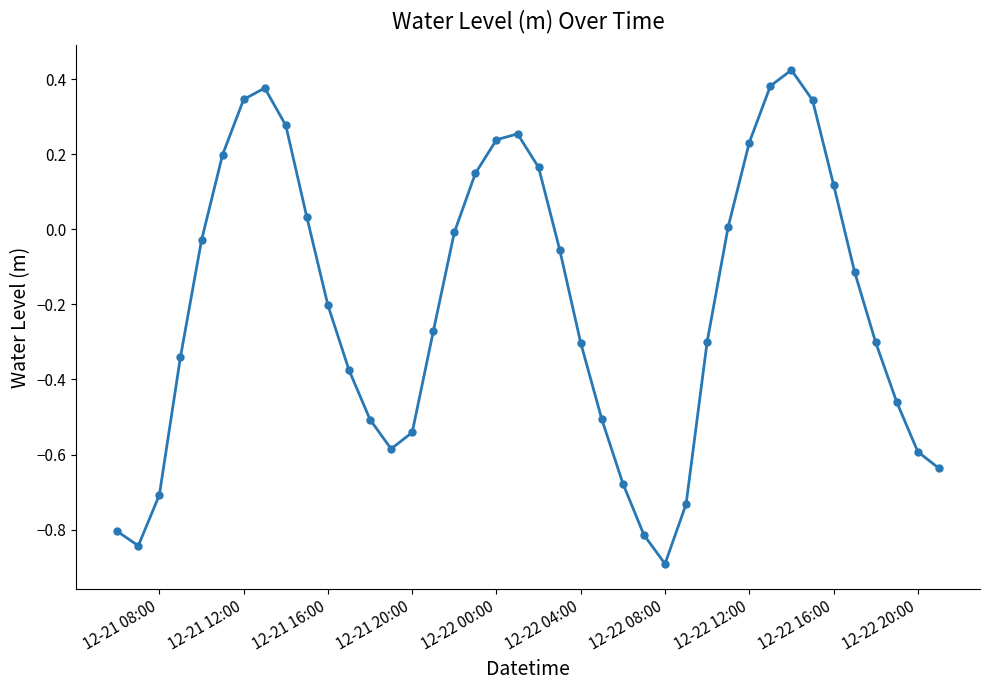

What is the minimum value shown in the chart?

-0.9